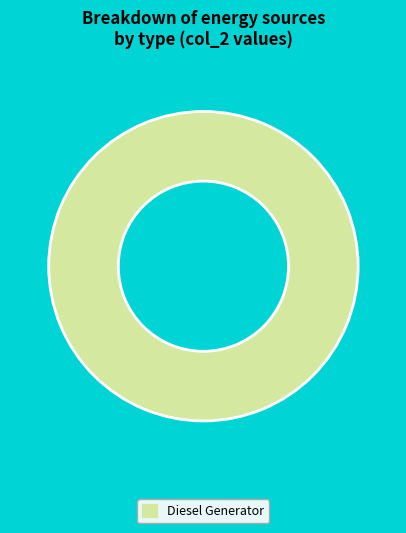

True or false: Diesel Generator accounts for 100% of the total.

True